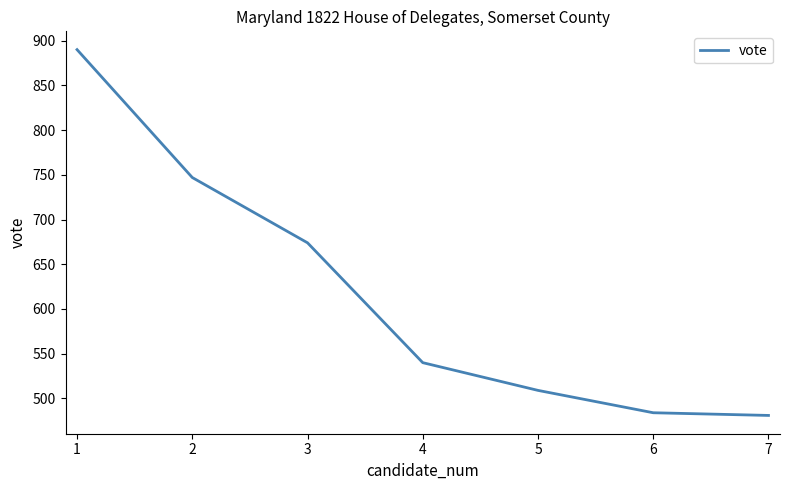

What is the sum of the values at 5 and 4?

1049